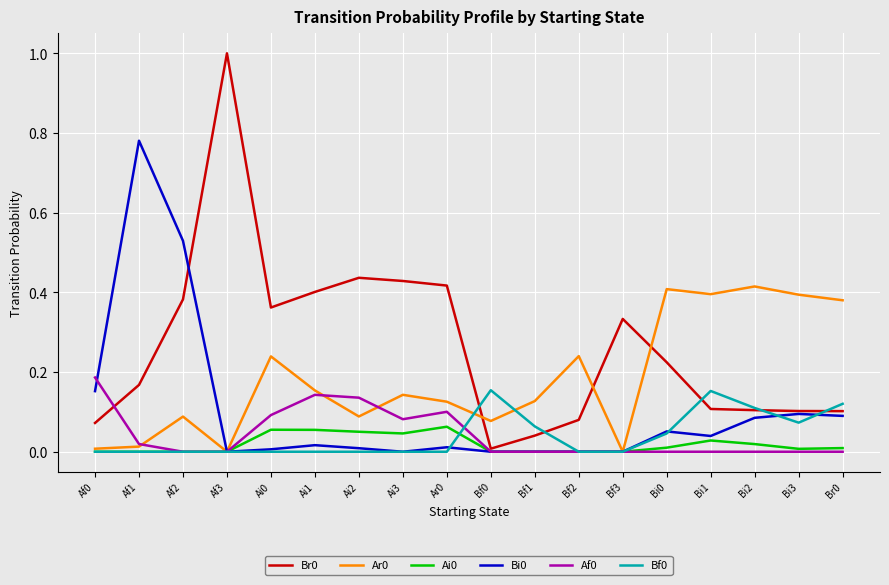

What position from the left is Af3?

4